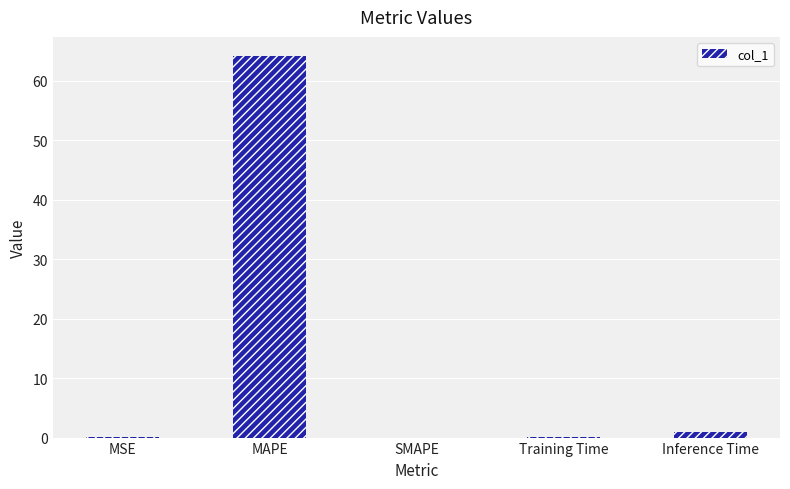

Count the number of categories in the chart.

5